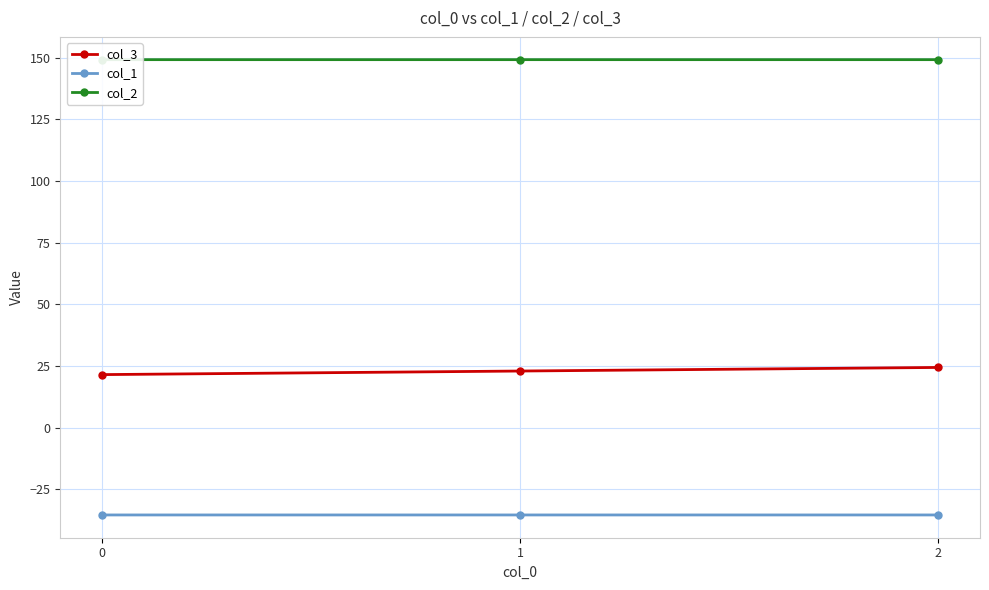

Is the value of col_2 at 2 greater than the value of col_1 at 1?

Yes